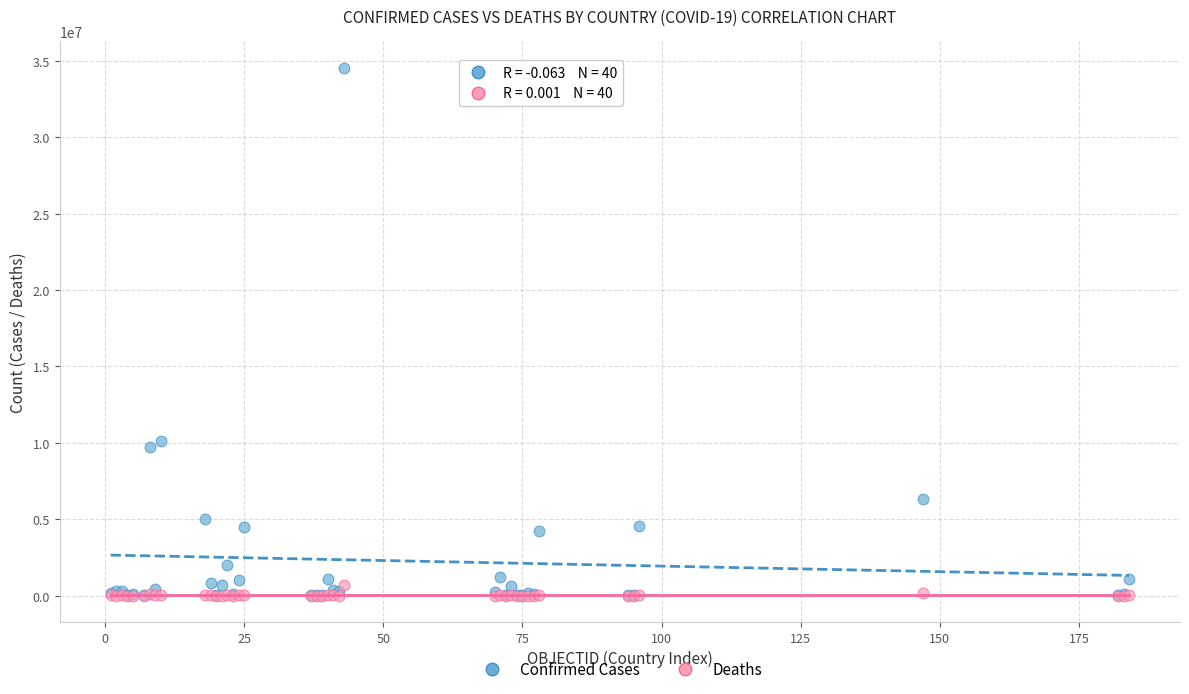

What are all the series names shown in the legend?

Confirmed Cases, Deaths